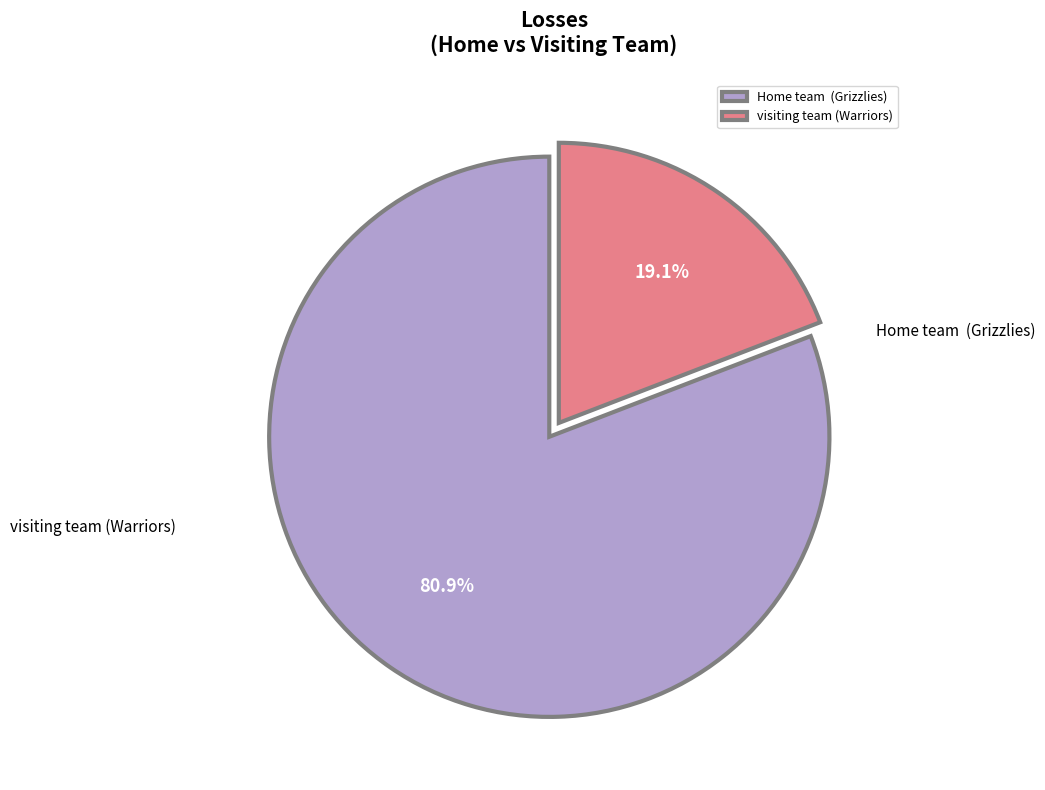

Rank the categories by value from lowest to highest.

visiting team, Home team 